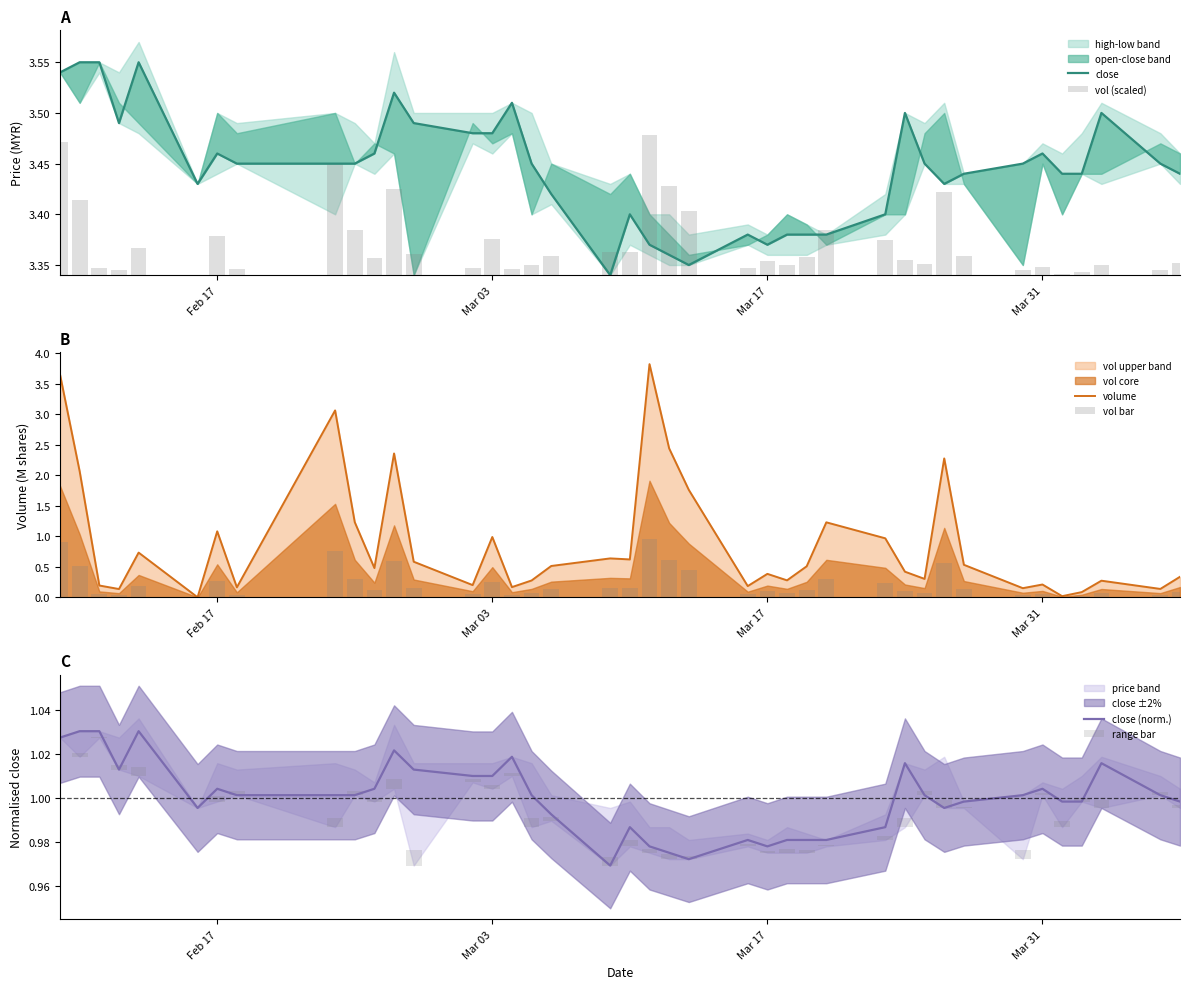

How many categories are shown in the chart?

40